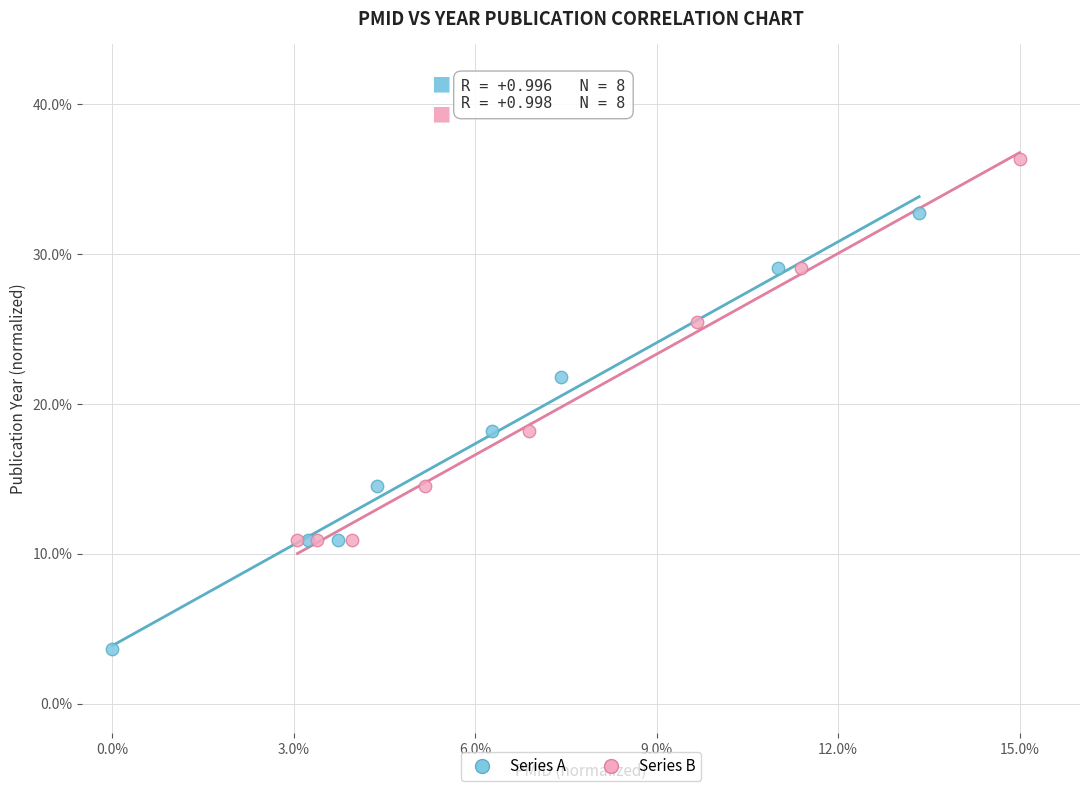

What are all the series names shown in the legend?

Series A, Series B